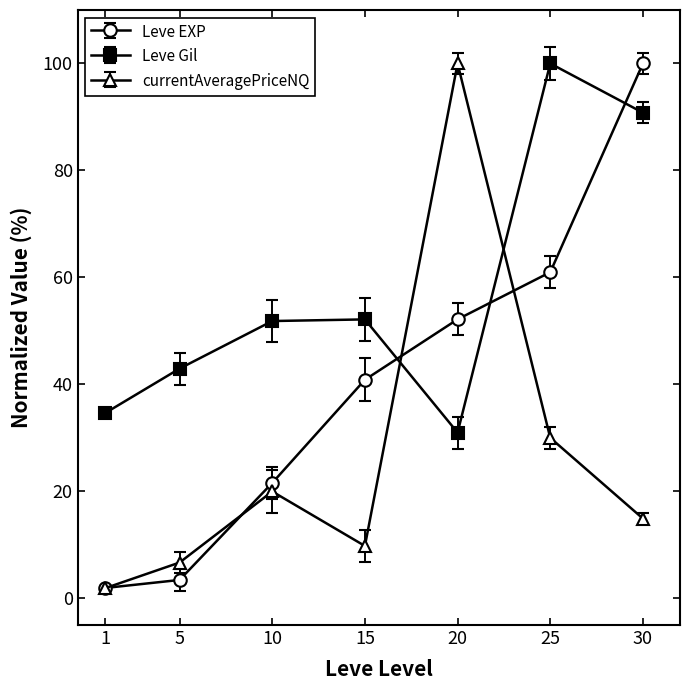

How many intersections are there between currentAveragePriceNQ and Leve Gil?

2